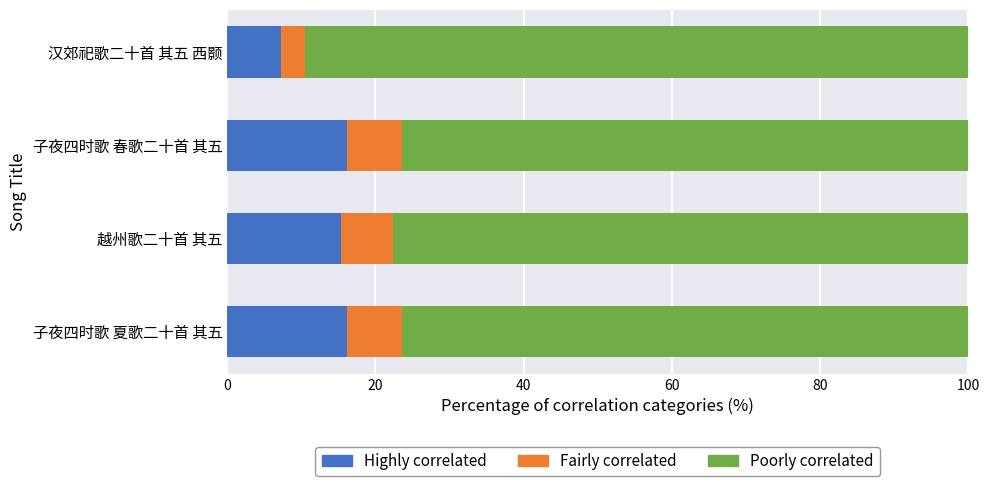

What is the total value across all series at 汉郊祀歌二十首 其五 西颢?

100.0